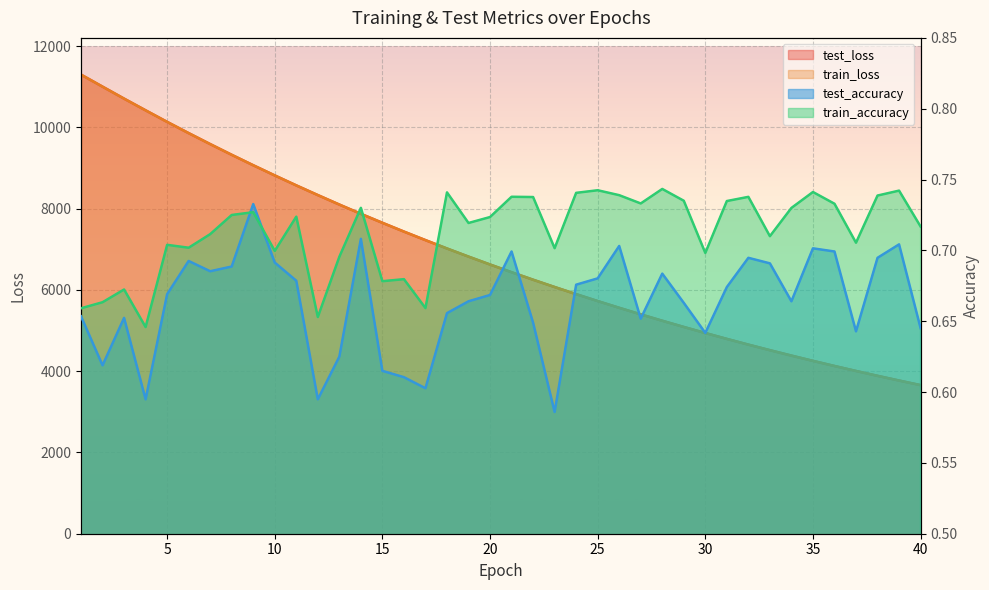

How many lines are shown in the chart?

4